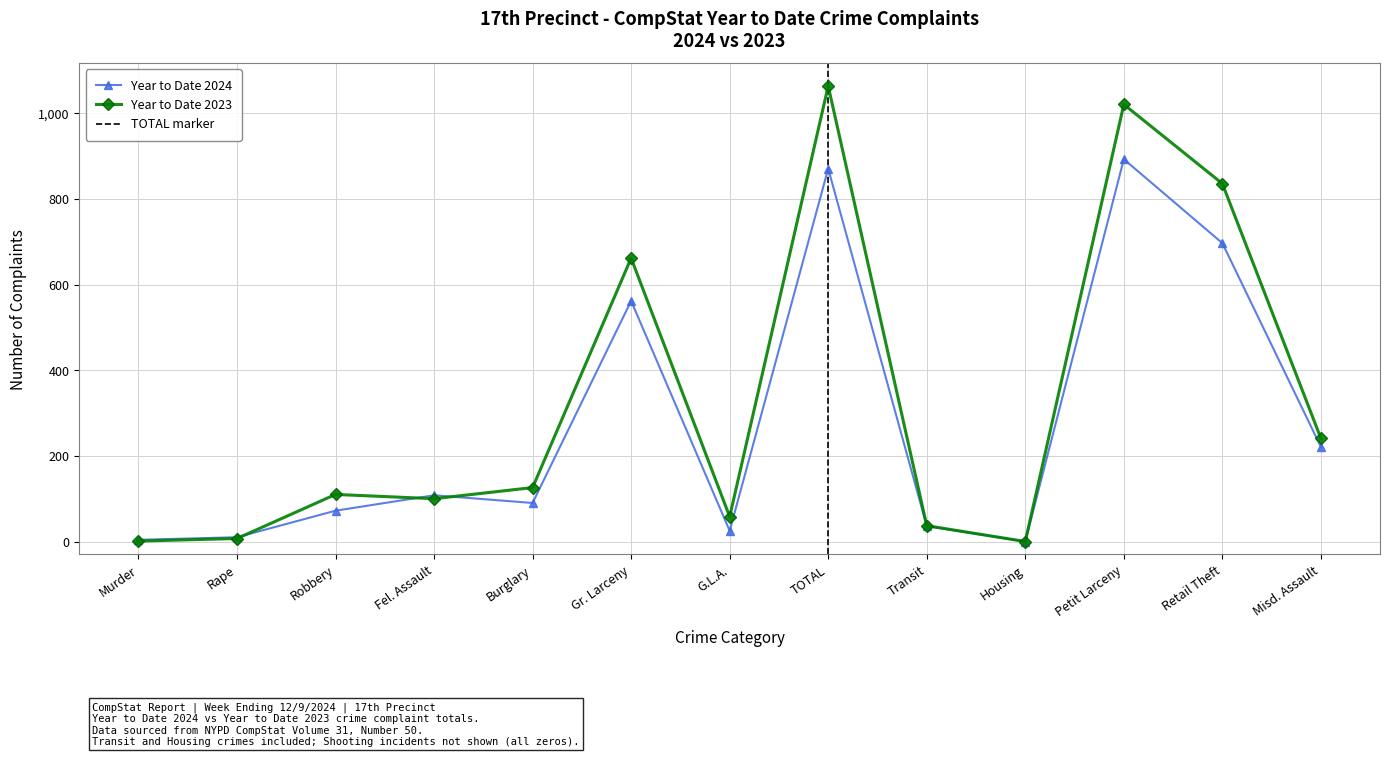

At which label does Year to Date 2024 reach its peak?

Petit Larceny